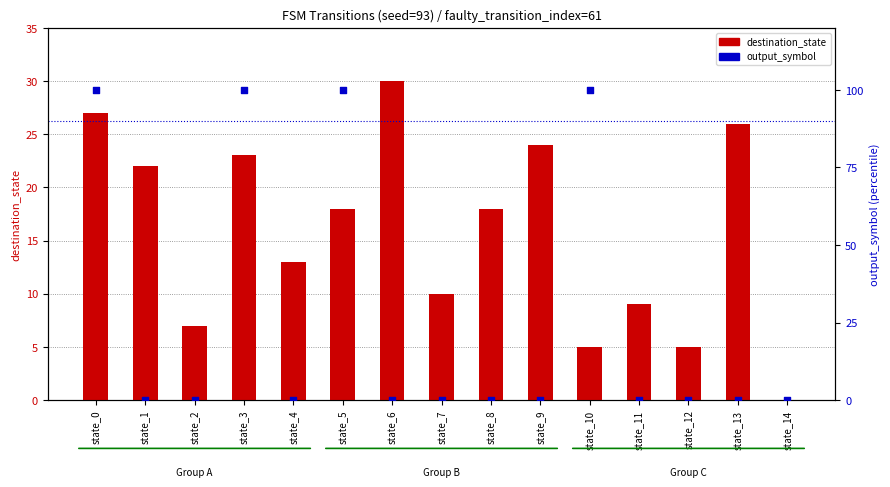

Which series reaches the minimum Y coordinate?

destination_state